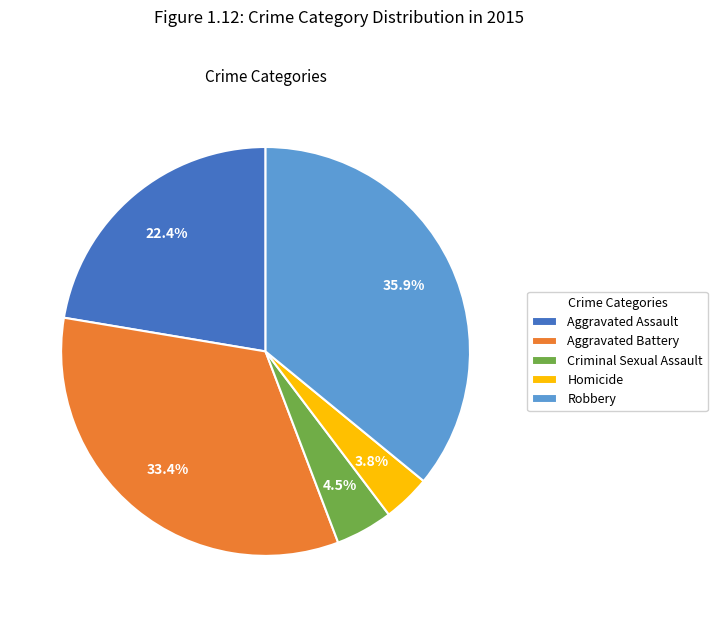

The Aggravated Assault slice represents 34% of the pie. True or false?

False